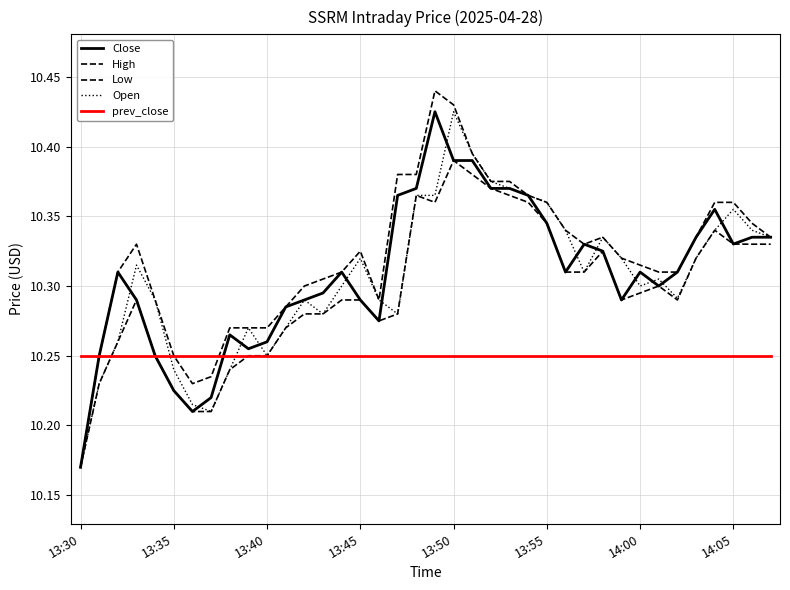

What is the smallest value displayed?

10.2